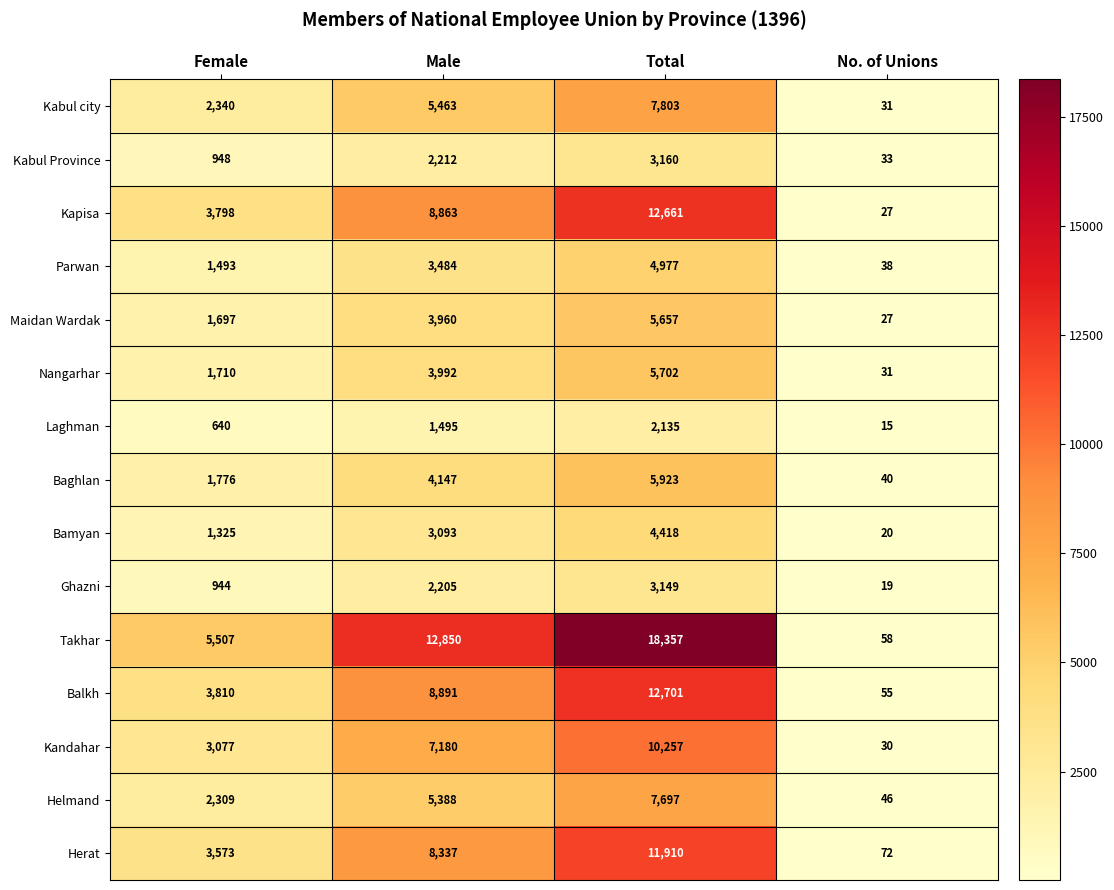

The value of Baghlan at Total is 5923. True or false?

True